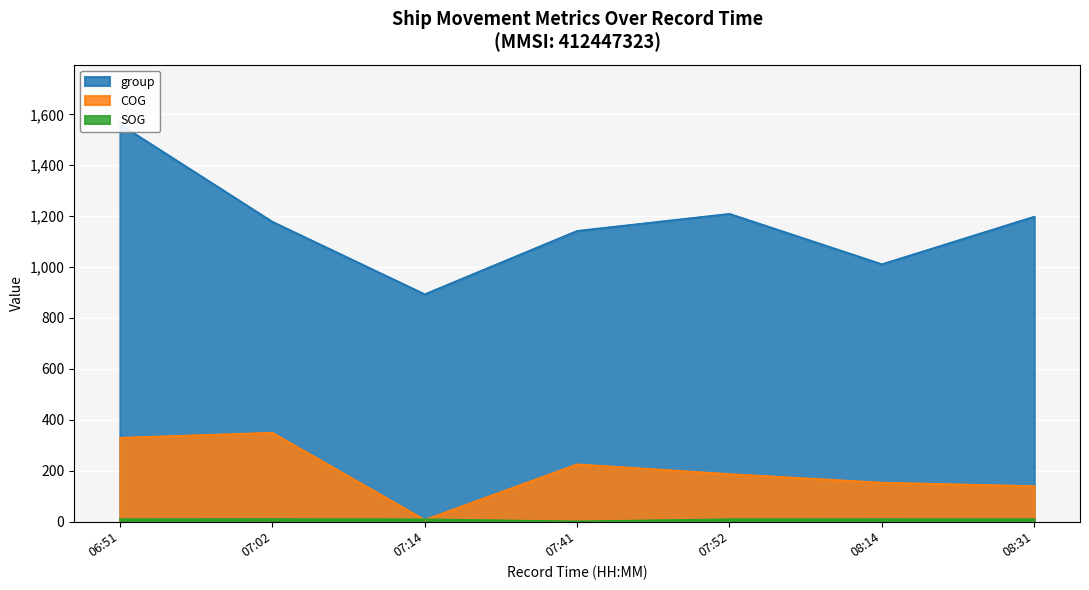

What is the highest value of the COG series?

348.8